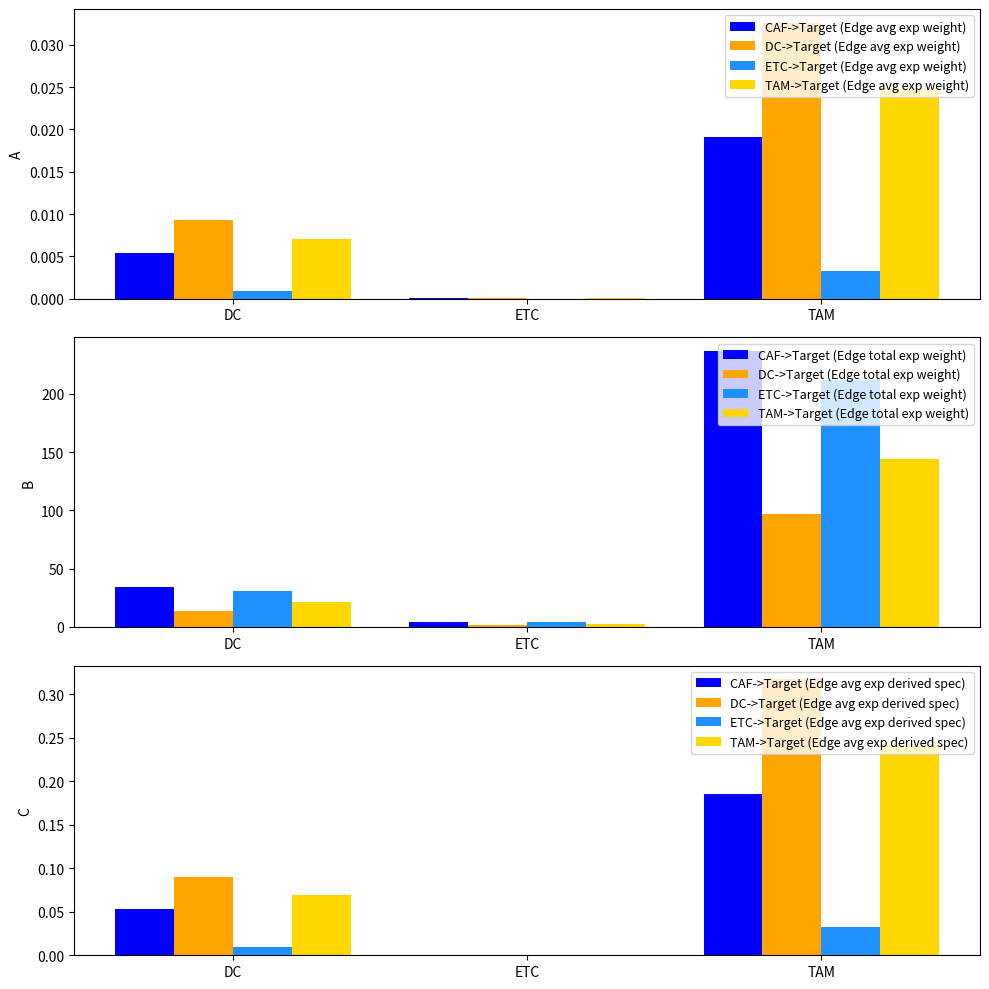

Between ETC and DC, which is larger?

DC